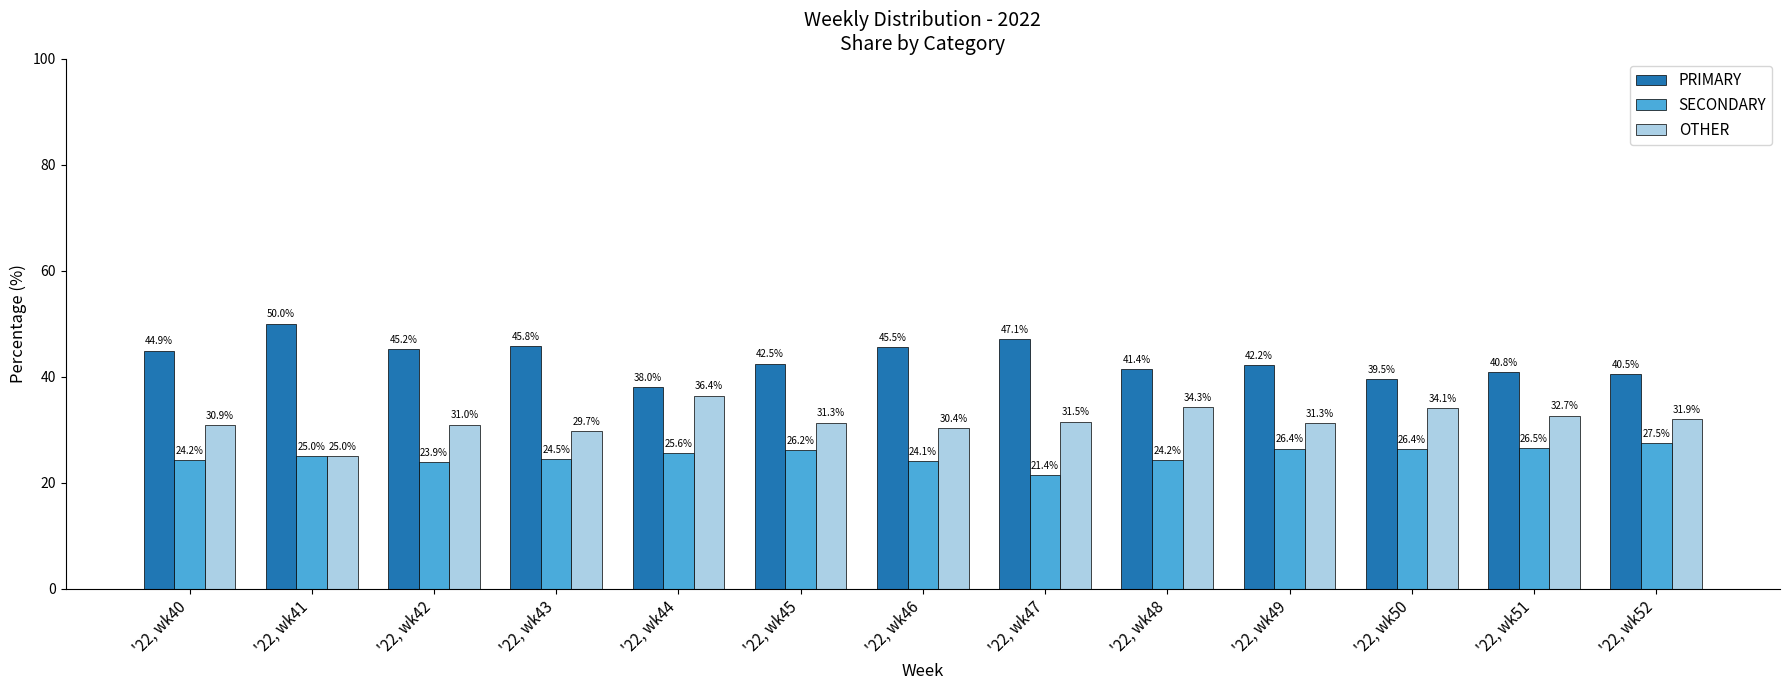

Rank the series by their average value, from lowest to highest.

SECONDARY, OTHER, PRIMARY